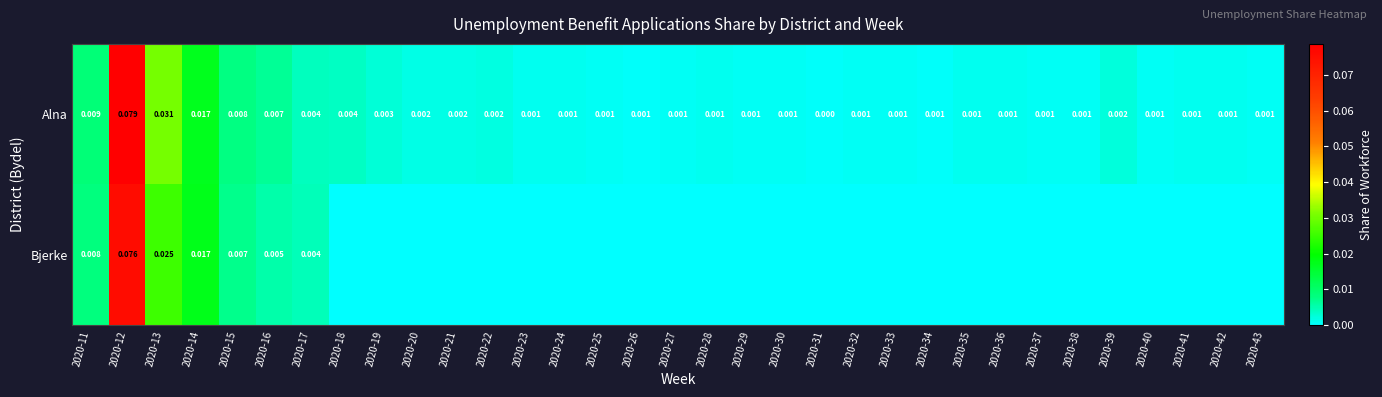

Is the value of Bjerke at 2020-12 greater than the value of Alna at 2020-26?

Yes